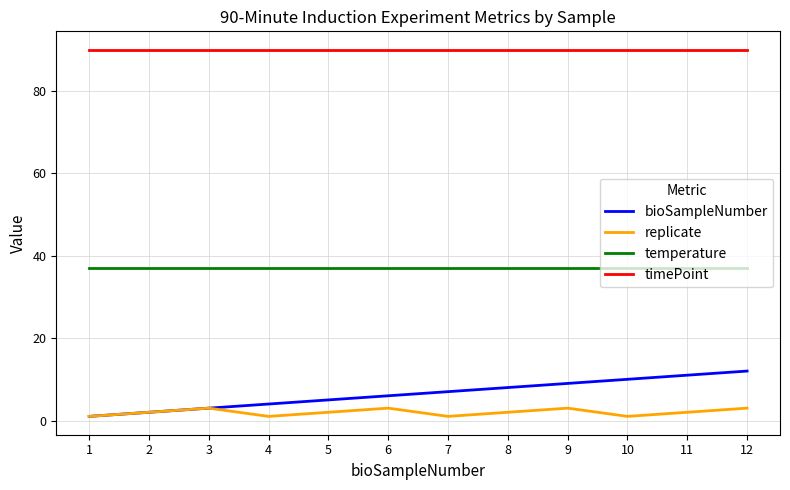

True or false: bioSampleNumber and temperature cross at least once.

False